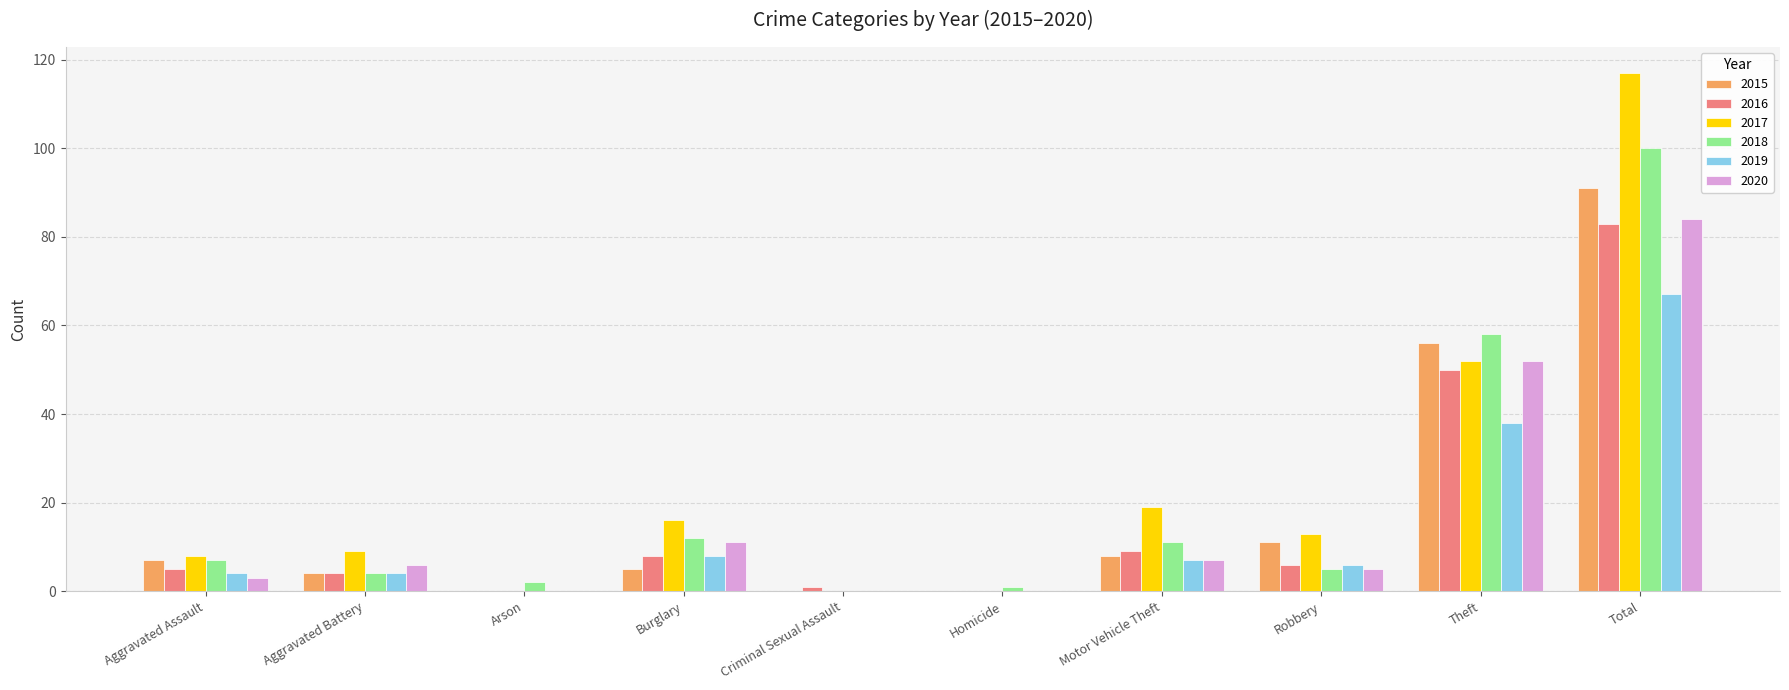

Where is 2020 nearest to the value 42?

Theft